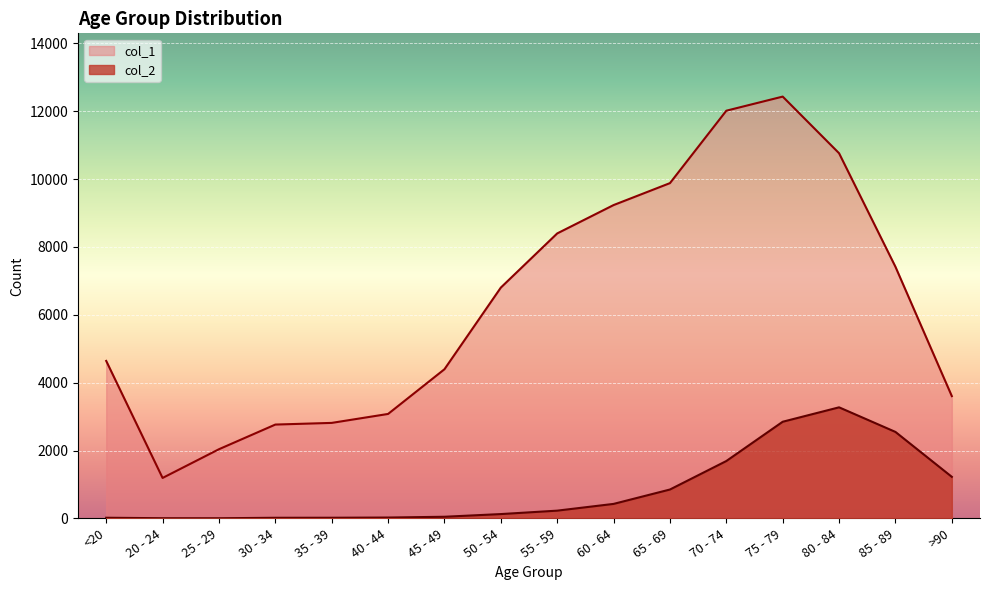

Where does the col_1 series first go above 6803?

55 - 59